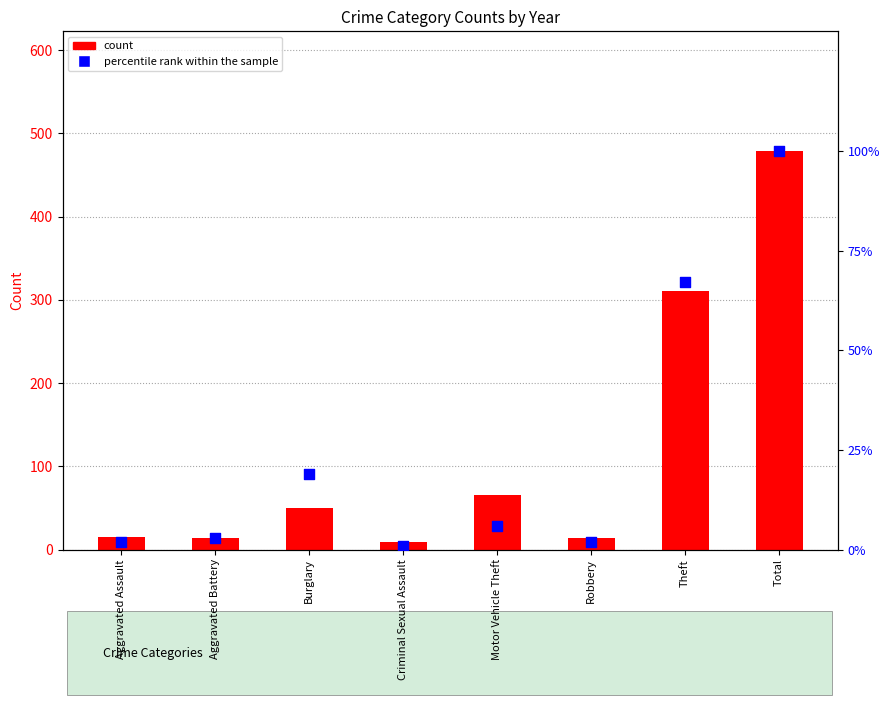

Which series contains the lowest Y value?

percentile rank within the sample